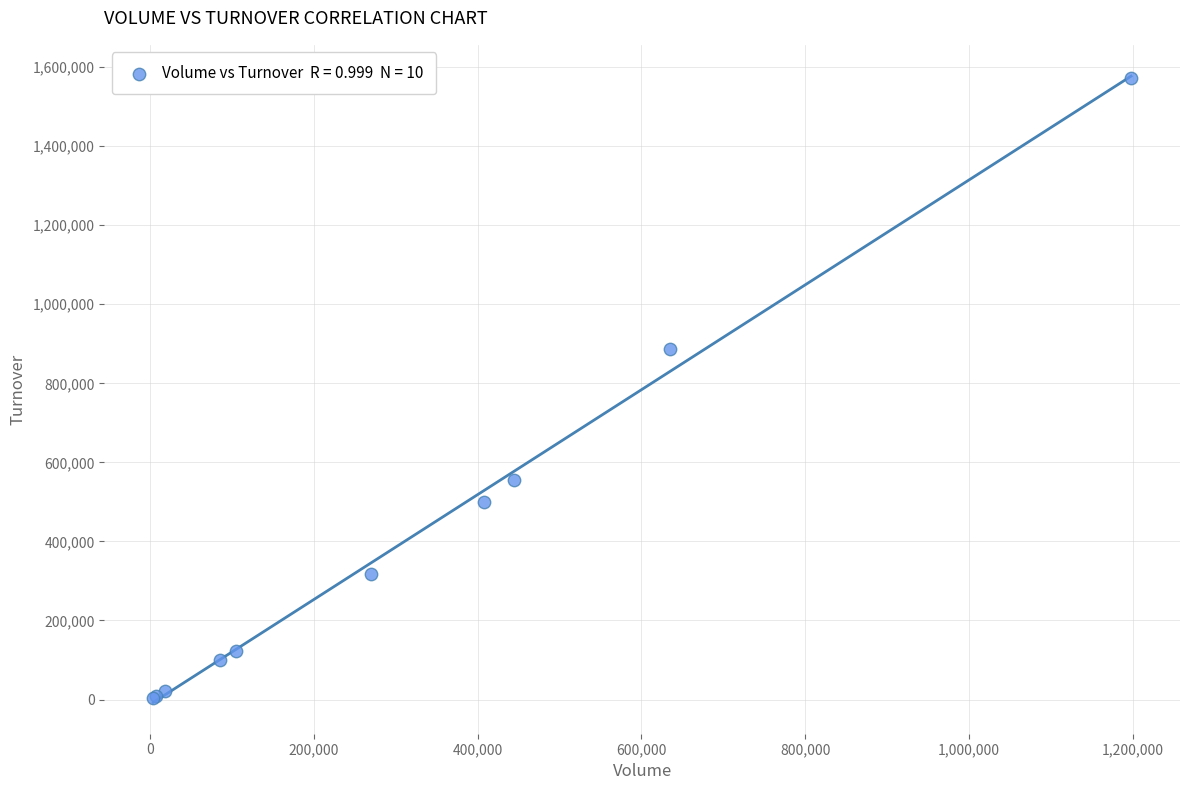

What Y value in the scatter plot is closest to 788355?

886550